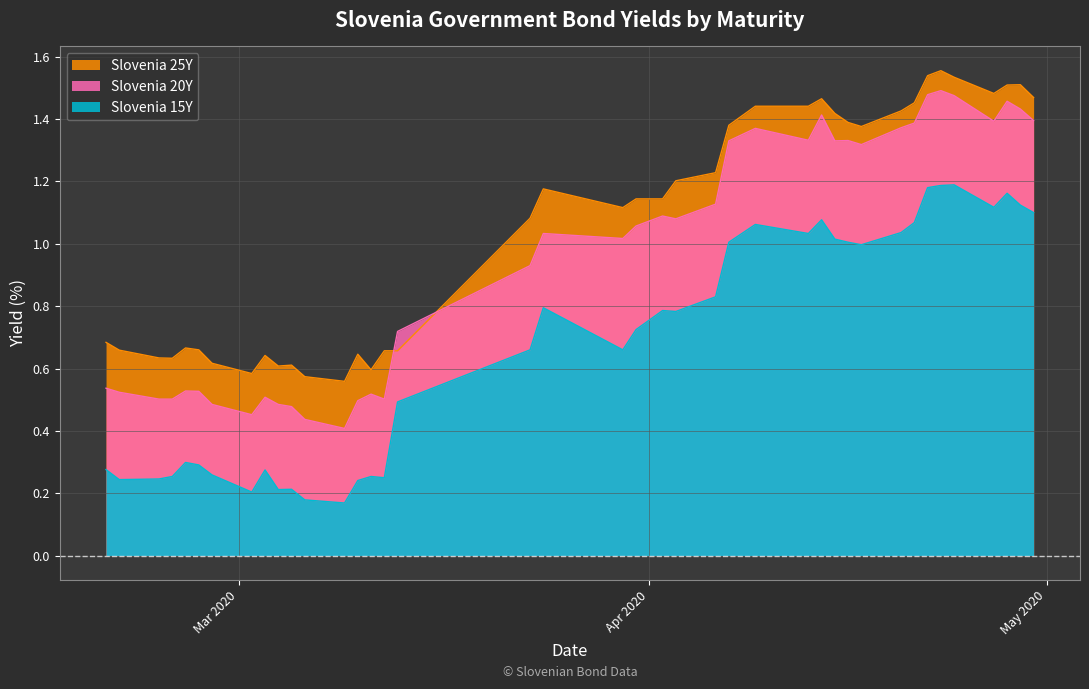

True or false: Slovenia 15Y and Slovenia 20Y intersect in this chart.

False